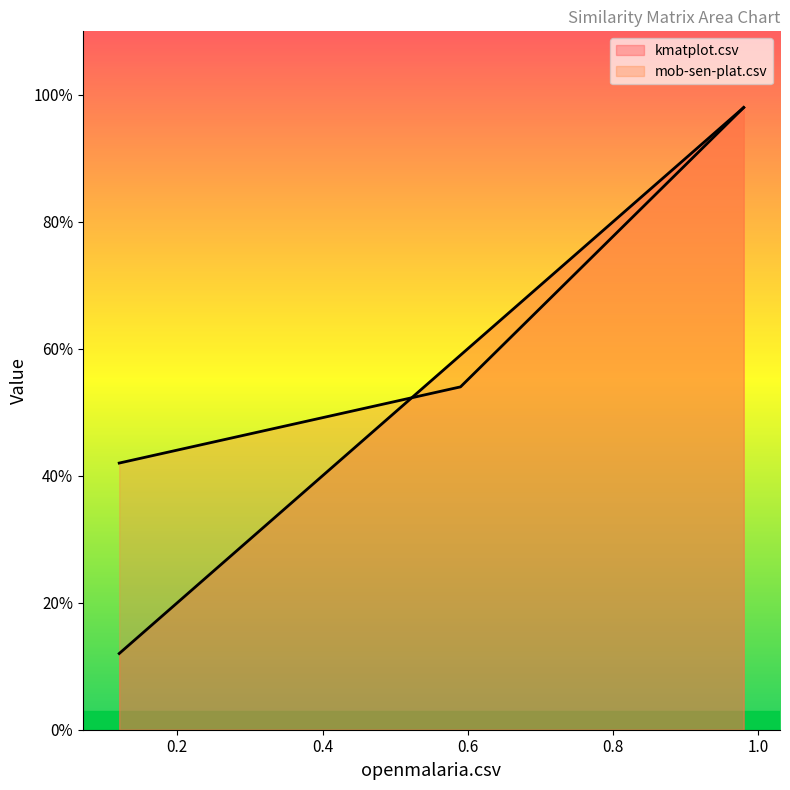

Is it true that kmatplot.csv equals 0.6 at mob-sen-plat.csv?

True